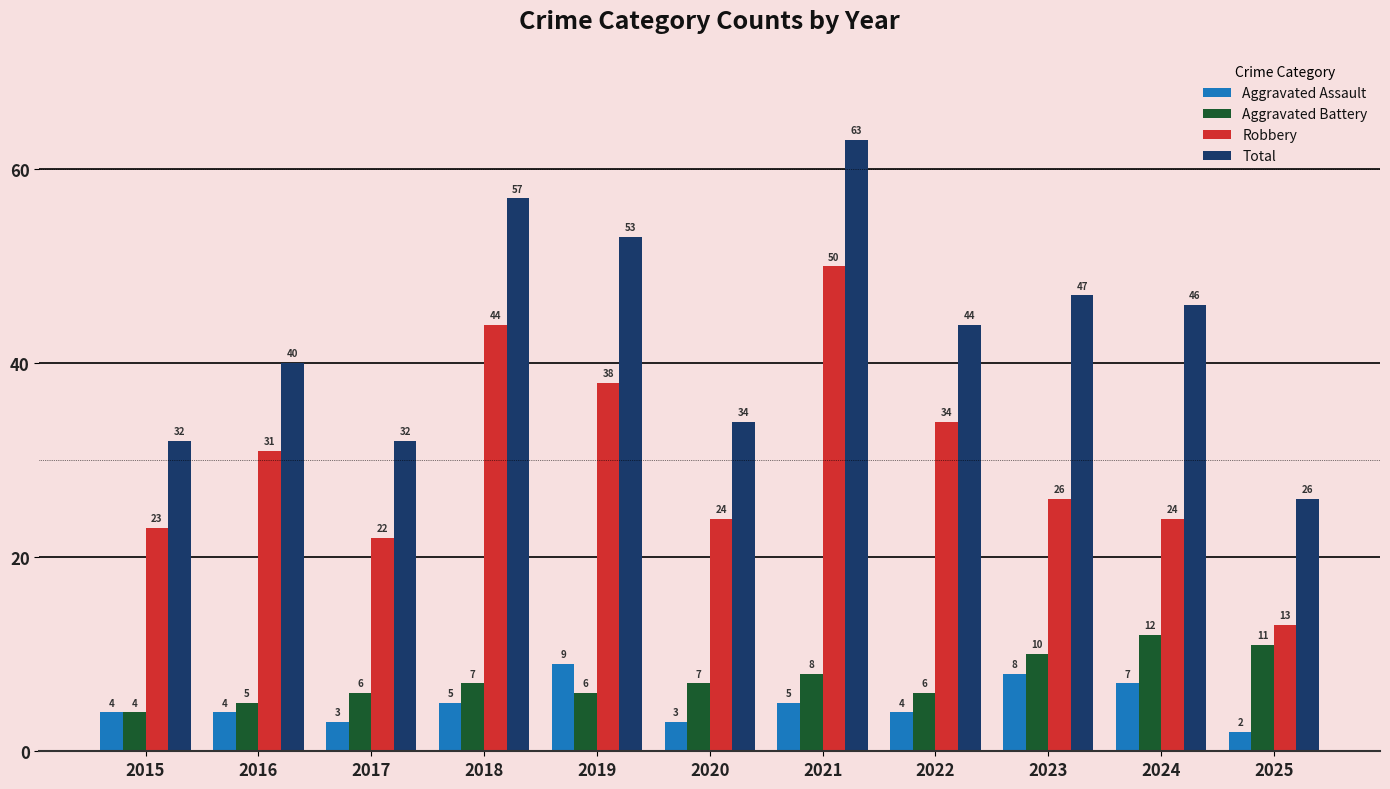

What is the difference between the maximum and minimum values in the Robbery series?

37